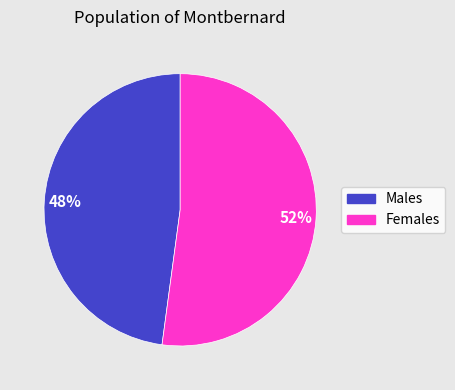

To the nearest percent, what percentage of the pie is Females?

52%